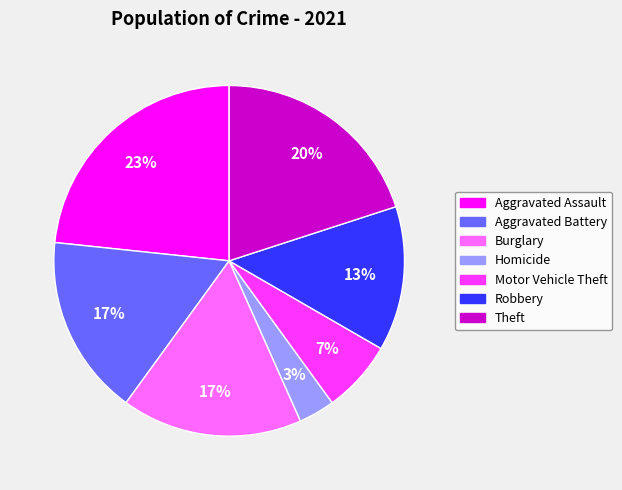

Combined, do Burglary and Motor Vehicle Theft account for over 50%?

No